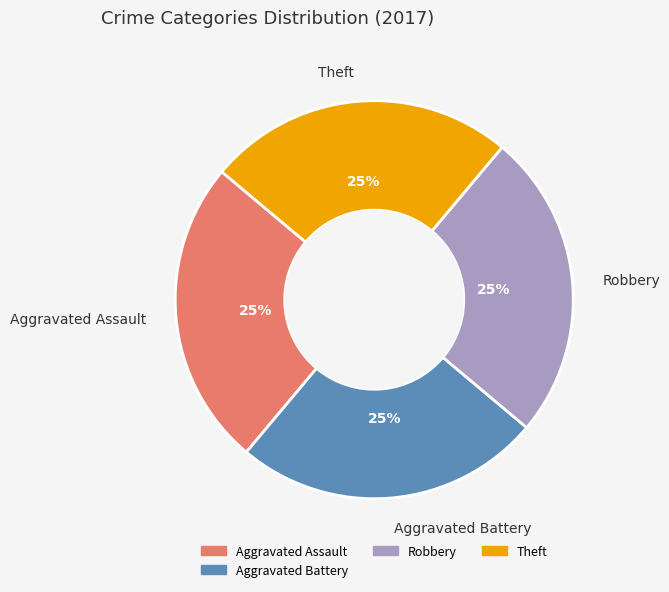

To the nearest percent, what is the average slice percentage?

25%